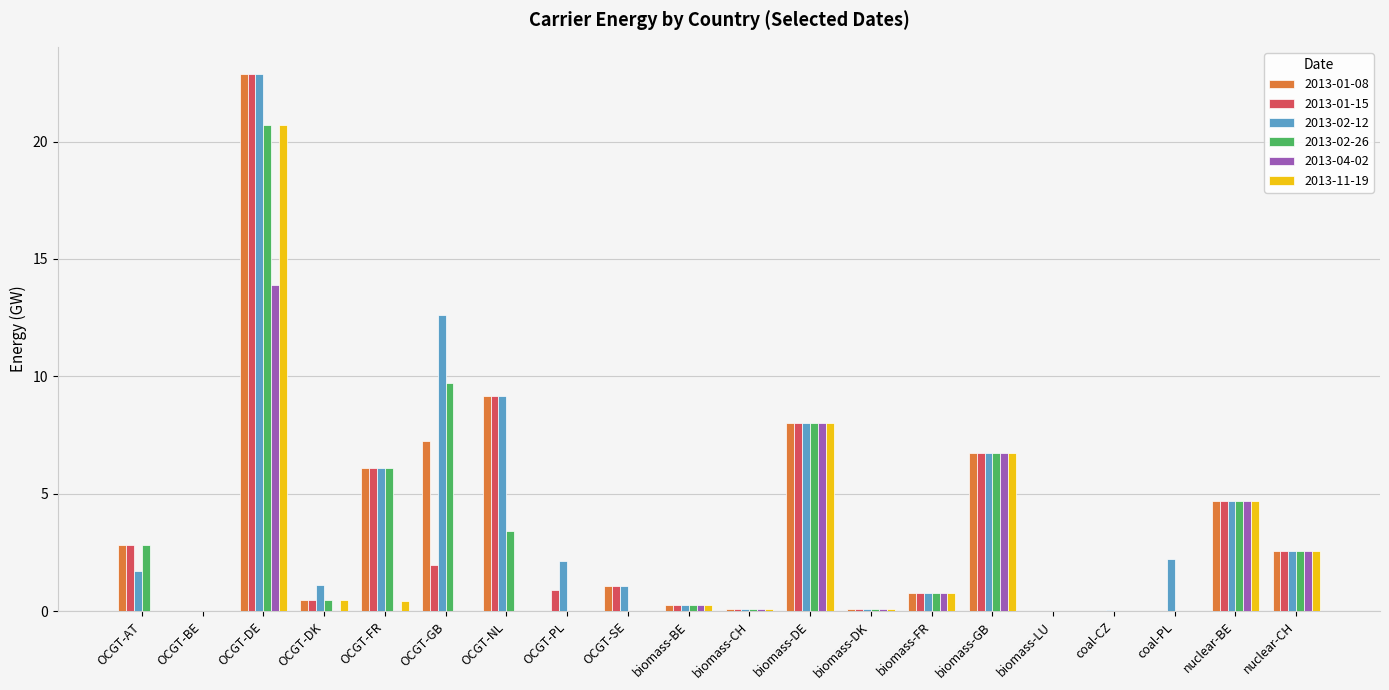

What is the maximum value shown in the chart?

22.9